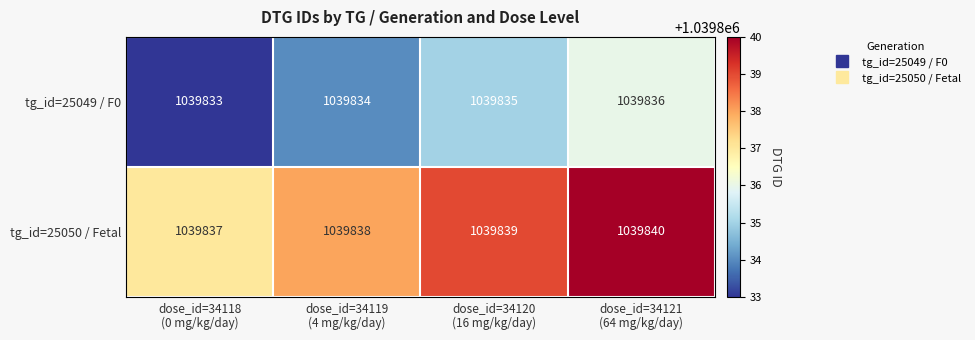

List the series in order of their overall mean, lowest first.

tg_id=25049 / F0, tg_id=25050 / Fetal